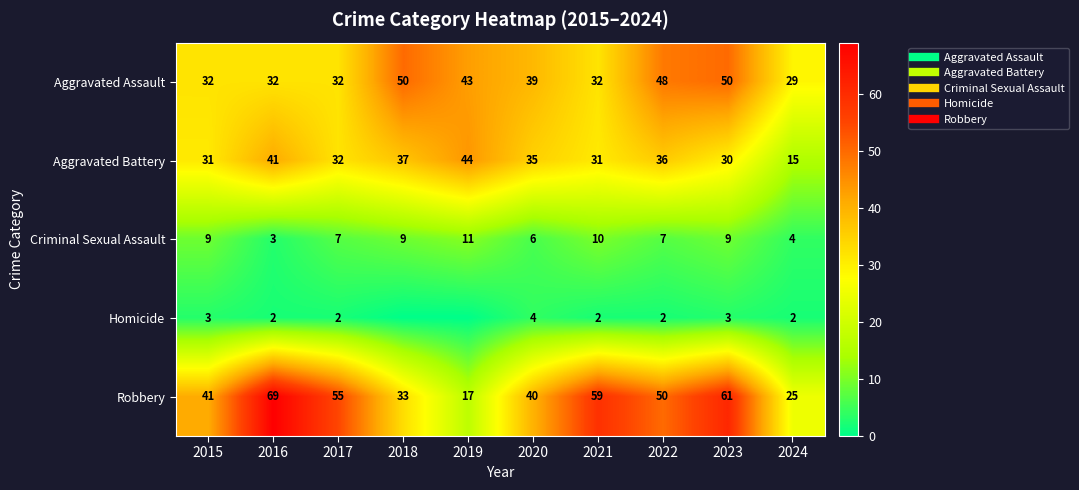

How many values in the Homicide series are below 2?

2